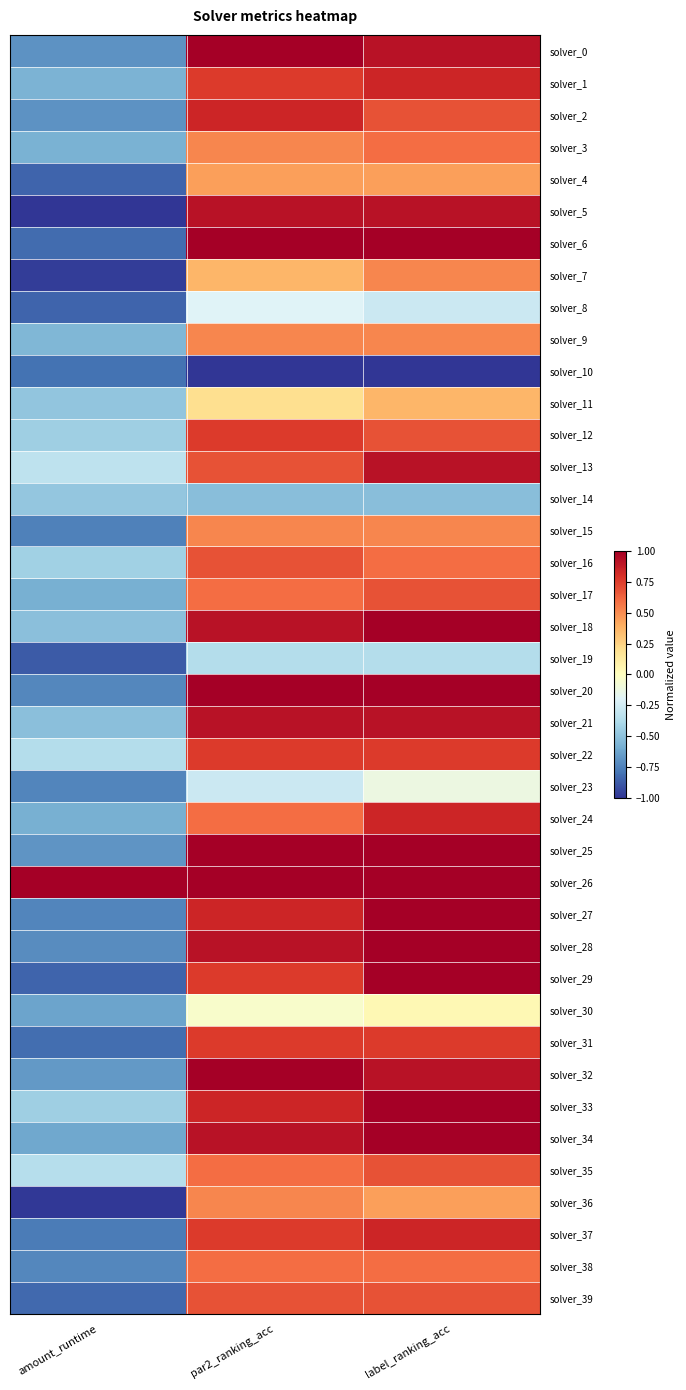

Reading right to left, extract all data points from this chart.

solver_0: label_ranking_acc=0.9	par2_ranking_acc=1.0	amount_runtime=-0.7
solver_1: label_ranking_acc=0.8	par2_ranking_acc=0.8	amount_runtime=-0.6
solver_2: label_ranking_acc=0.7	par2_ranking_acc=0.8	amount_runtime=-0.7
solver_3: label_ranking_acc=0.6	par2_ranking_acc=0.5	amount_runtime=-0.6
solver_4: label_ranking_acc=0.4	par2_ranking_acc=0.4	amount_runtime=-0.8
solver_5: label_ranking_acc=0.9	par2_ranking_acc=0.9	amount_runtime=-1.0
solver_6: label_ranking_acc=1.0	par2_ranking_acc=1.0	amount_runtime=-0.8
solver_7: label_ranking_acc=0.5	par2_ranking_acc=0.4	amount_runtime=-1.0
solver_8: label_ranking_acc=-0.3	par2_ranking_acc=-0.2	amount_runtime=-0.9
solver_9: label_ranking_acc=0.5	par2_ranking_acc=0.5	amount_runtime=-0.6
solver_10: label_ranking_acc=-1.0	par2_ranking_acc=-1.0	amount_runtime=-0.8
solver_11: label_ranking_acc=0.4	par2_ranking_acc=0.2	amount_runtime=-0.5
solver_12: label_ranking_acc=0.7	par2_ranking_acc=0.8	amount_runtime=-0.4
solver_13: label_ranking_acc=0.9	par2_ranking_acc=0.7	amount_runtime=-0.3
solver_14: label_ranking_acc=-0.5	par2_ranking_acc=-0.5	amount_runtime=-0.5
solver_15: label_ranking_acc=0.5	par2_ranking_acc=0.5	amount_runtime=-0.8
solver_16: label_ranking_acc=0.6	par2_ranking_acc=0.7	amount_runtime=-0.4
solver_17: label_ranking_acc=0.7	par2_ranking_acc=0.6	amount_runtime=-0.6
solver_18: label_ranking_acc=1.0	par2_ranking_acc=0.9	amount_runtime=-0.5
solver_19: label_ranking_acc=-0.4	par2_ranking_acc=-0.4	amount_runtime=-0.9
solver_20: label_ranking_acc=1.0	par2_ranking_acc=1.0	amount_runtime=-0.7
solver_21: label_ranking_acc=0.9	par2_ranking_acc=0.9	amount_runtime=-0.5
solver_22: label_ranking_acc=0.8	par2_ranking_acc=0.8	amount_runtime=-0.4
solver_23: label_ranking_acc=-0.1	par2_ranking_acc=-0.3	amount_runtime=-0.7
solver_24: label_ranking_acc=0.8	par2_ranking_acc=0.6	amount_runtime=-0.6
solver_25: label_ranking_acc=1.0	par2_ranking_acc=1.0	amount_runtime=-0.7
solver_26: label_ranking_acc=1.0	par2_ranking_acc=1.0	amount_runtime=1.0
solver_27: label_ranking_acc=1.0	par2_ranking_acc=0.8	amount_runtime=-0.7
solver_28: label_ranking_acc=1.0	par2_ranking_acc=0.9	amount_runtime=-0.7
solver_29: label_ranking_acc=1.0	par2_ranking_acc=0.8	amount_runtime=-0.9
solver_30: label_ranking_acc=0.0	par2_ranking_acc=-0.0	amount_runtime=-0.6
solver_31: label_ranking_acc=0.8	par2_ranking_acc=0.8	amount_runtime=-0.8
solver_32: label_ranking_acc=0.9	par2_ranking_acc=1.0	amount_runtime=-0.7
solver_33: label_ranking_acc=1.0	par2_ranking_acc=0.8	amount_runtime=-0.4
solver_34: label_ranking_acc=1.0	par2_ranking_acc=0.9	amount_runtime=-0.6
solver_35: label_ranking_acc=0.7	par2_ranking_acc=0.6	amount_runtime=-0.4
solver_36: label_ranking_acc=0.4	par2_ranking_acc=0.5	amount_runtime=-1.0
solver_37: label_ranking_acc=0.8	par2_ranking_acc=0.8	amount_runtime=-0.8
solver_38: label_ranking_acc=0.6	par2_ranking_acc=0.6	amount_runtime=-0.7
solver_39: label_ranking_acc=0.7	par2_ranking_acc=0.7	amount_runtime=-0.8